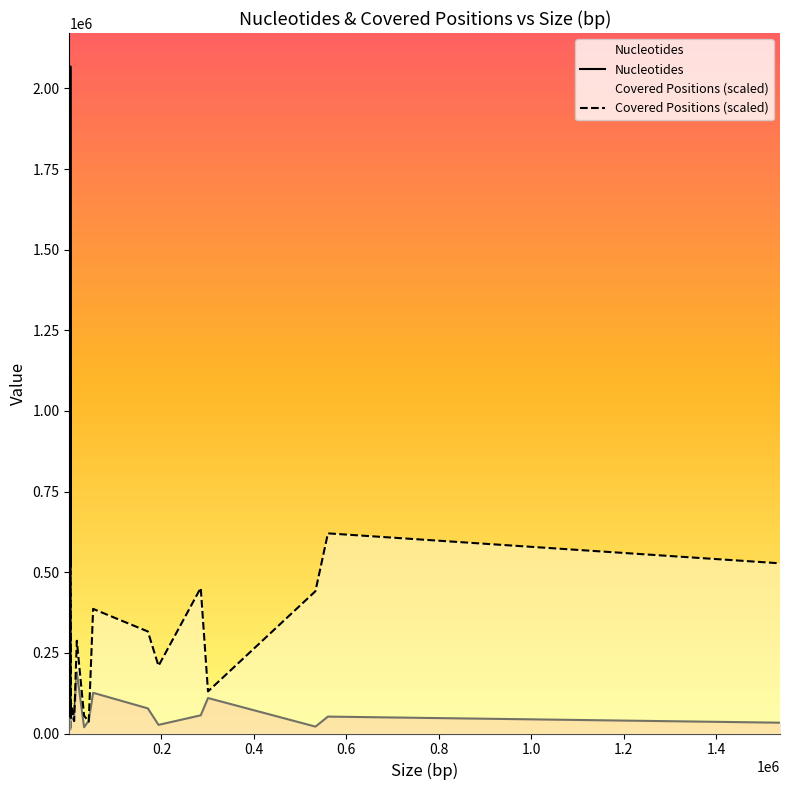

What is the difference between the second highest and minimum values in the Covered Positions (scaled) series?

491177.7